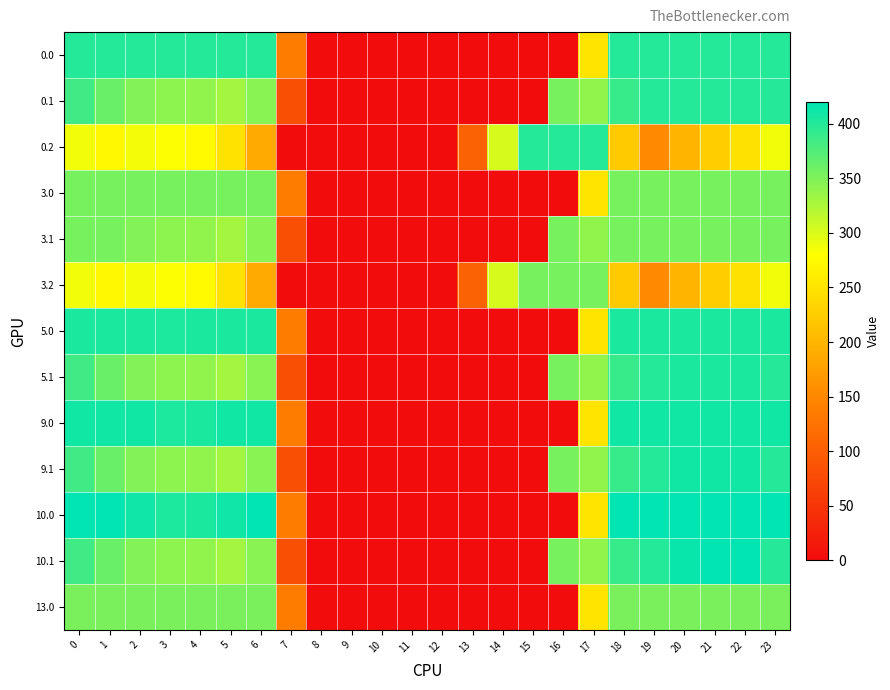

At which category is the sum across all series the highest?

23